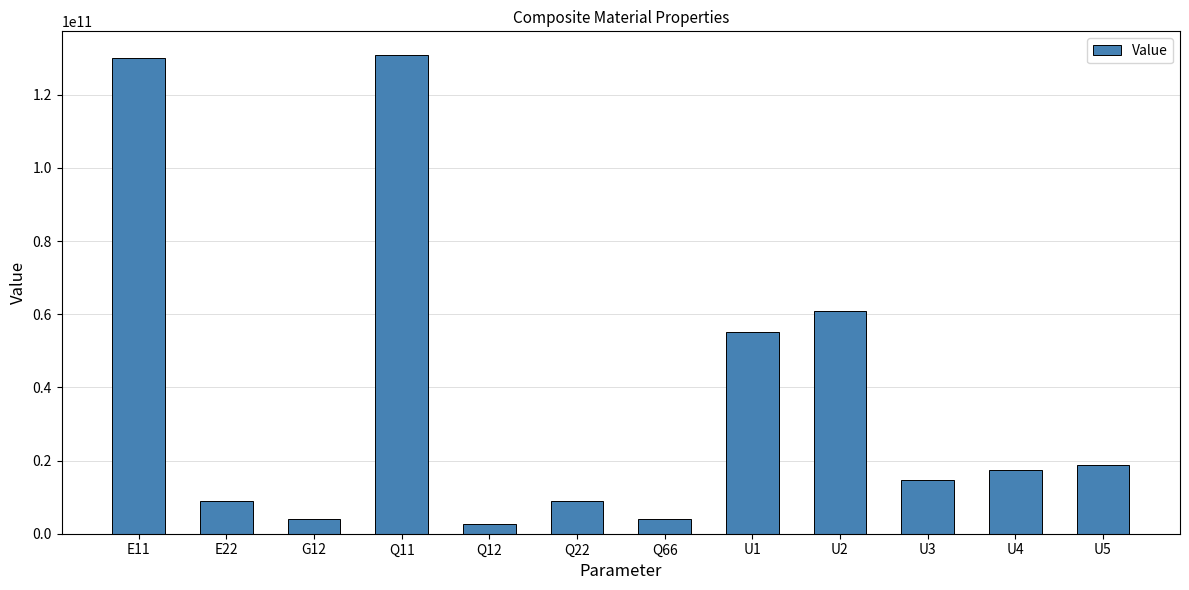

How many categories are shown in the chart?

12